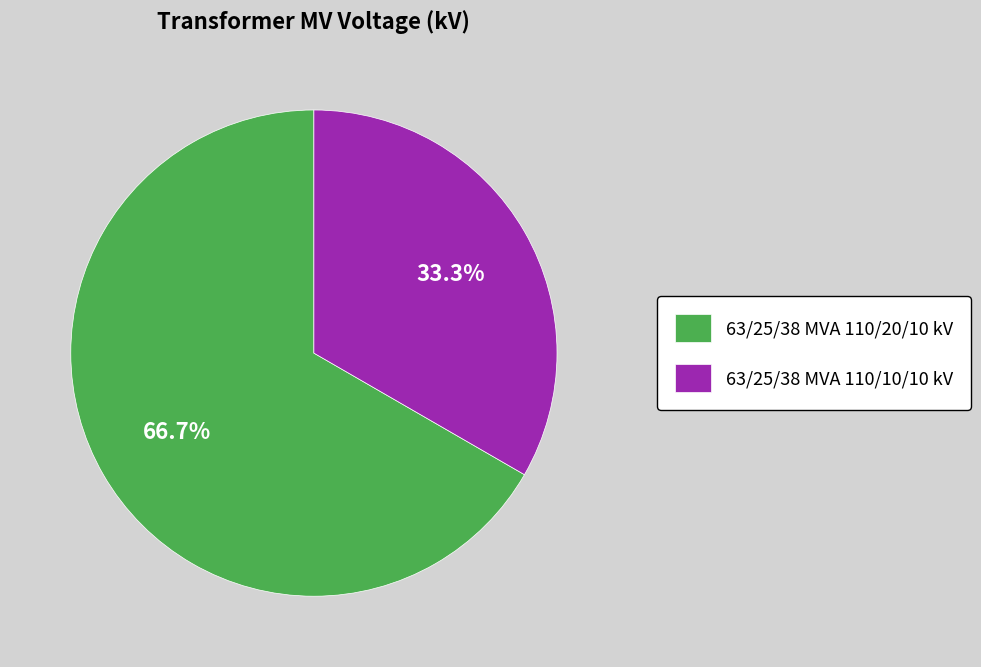

What is the total percentage of 63/25/38 MVA 110/10/10 kV and 63/25/38 MVA 110/20/10 kV?

100.0%